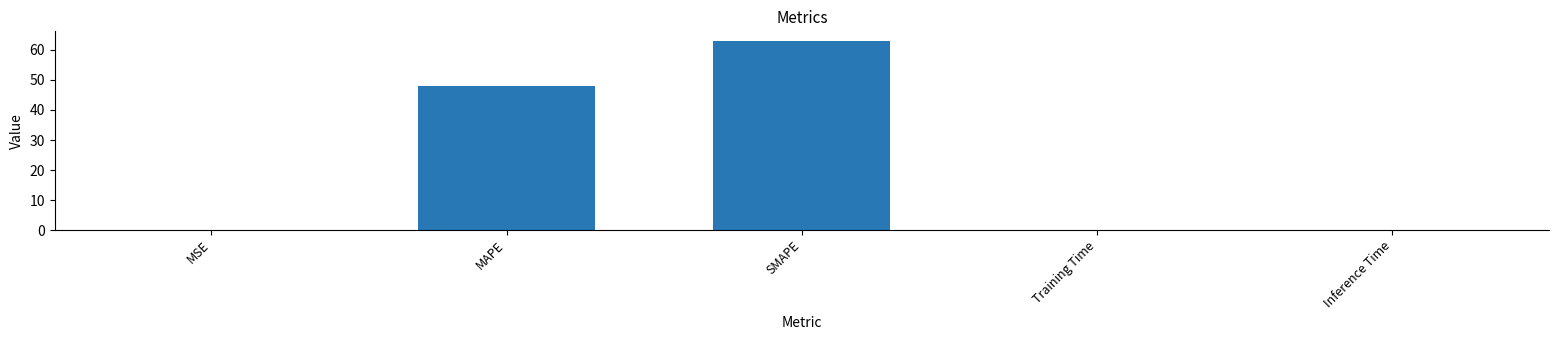

What value does the data have at MAPE?

47.9